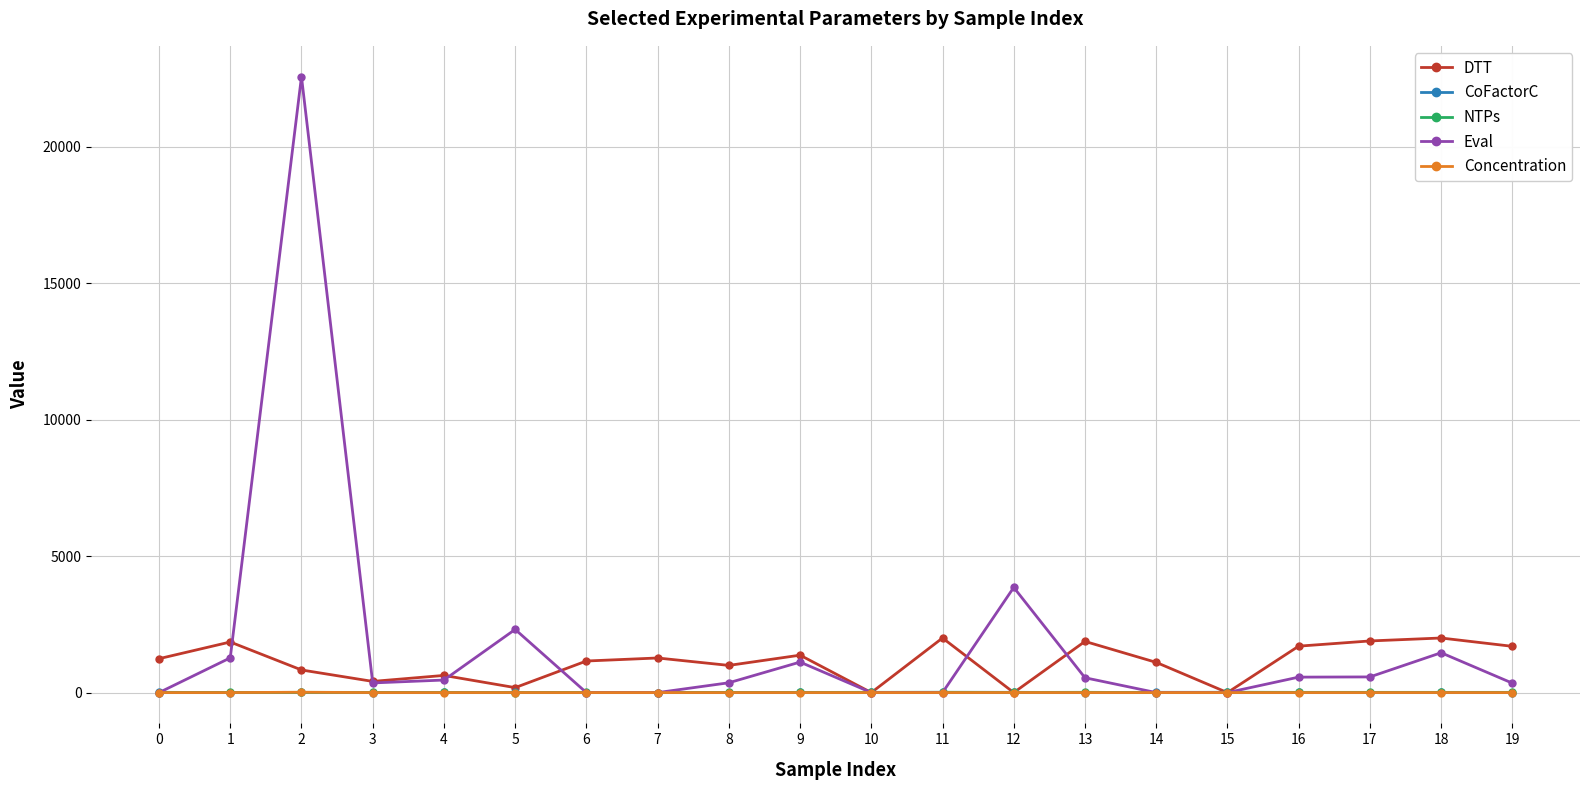

What is the difference between the second highest and second lowest values in the DTT series?

2000.0